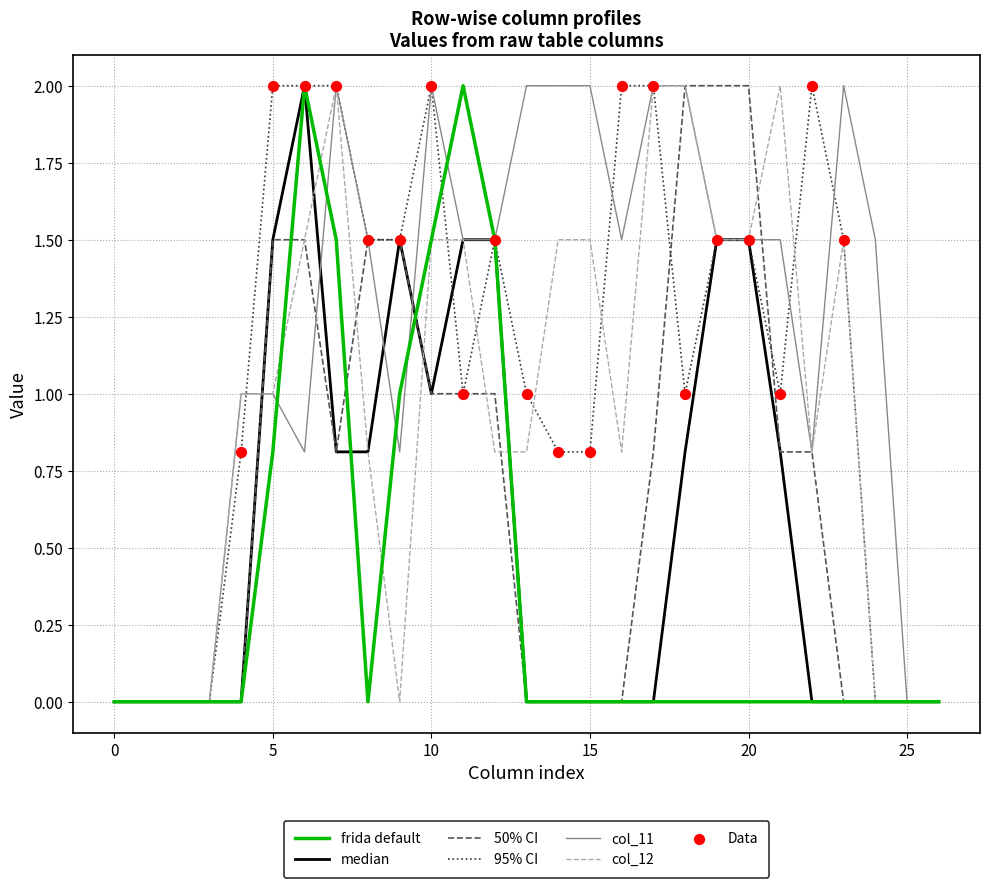

Which series has the largest total across all categories?

col_11